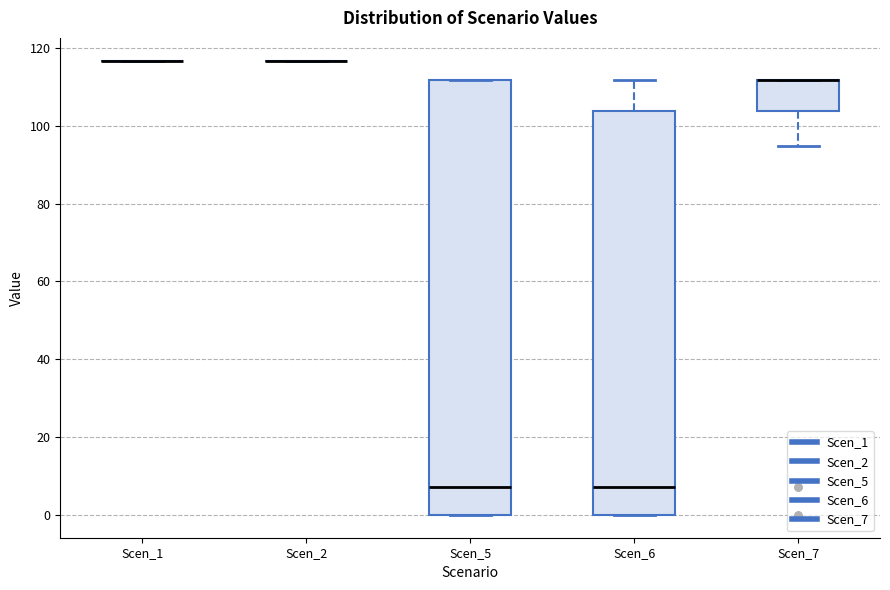

Where is the lower edge of the box for Scen_7 on the y-axis? The values are not printed on the chart, so give them approximately, as read against the axis.

104